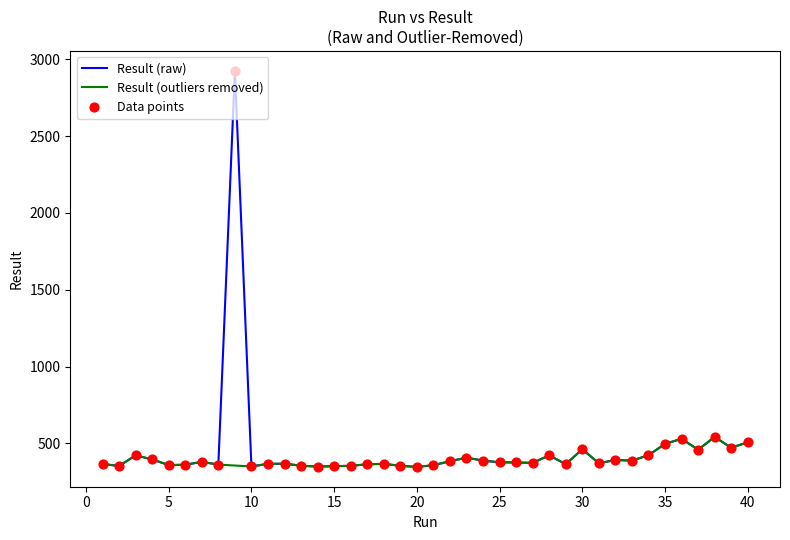

What is the change in value from 29 to 30?

+97